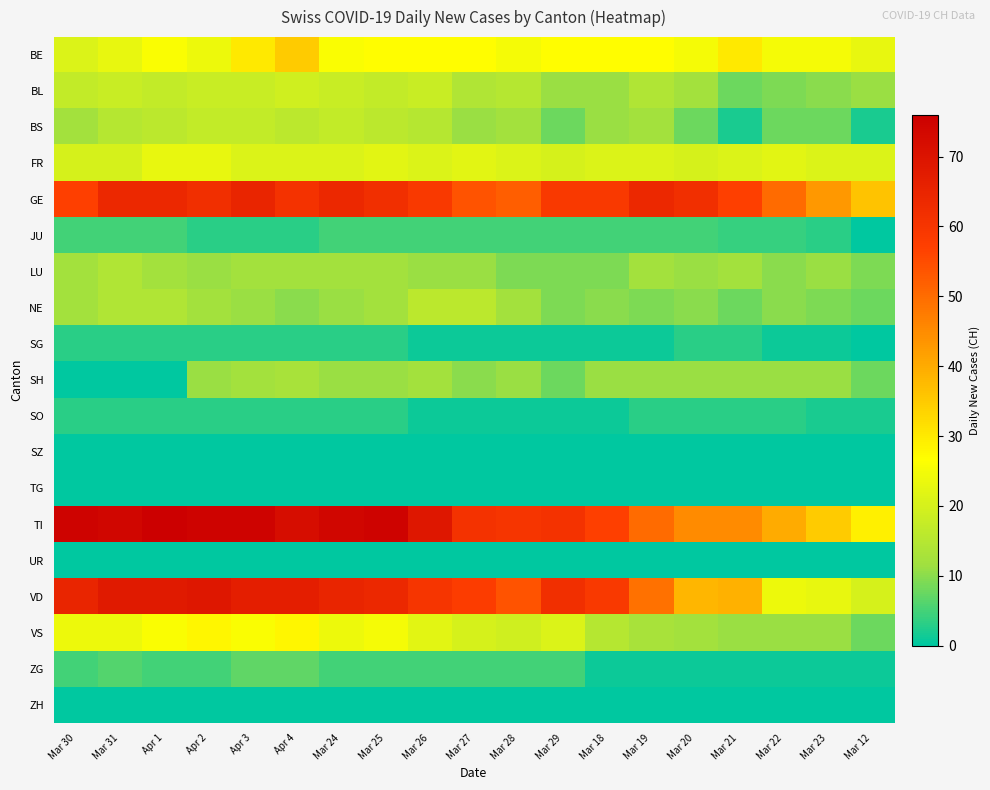

Which has a higher value, Mar 29 or Mar 28?

Mar 29